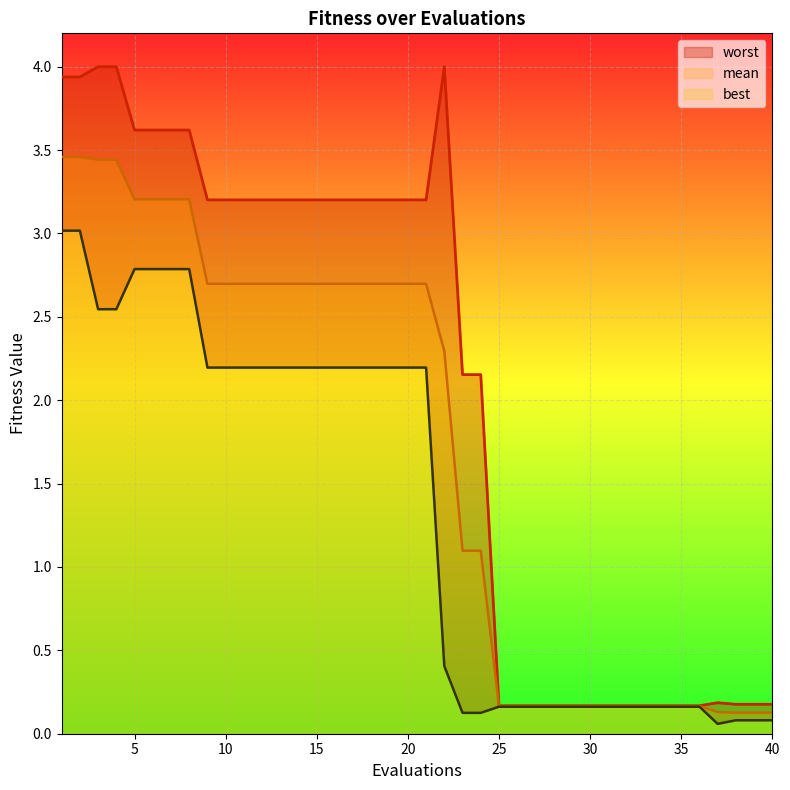

What is the maximum value for worst?

4.0